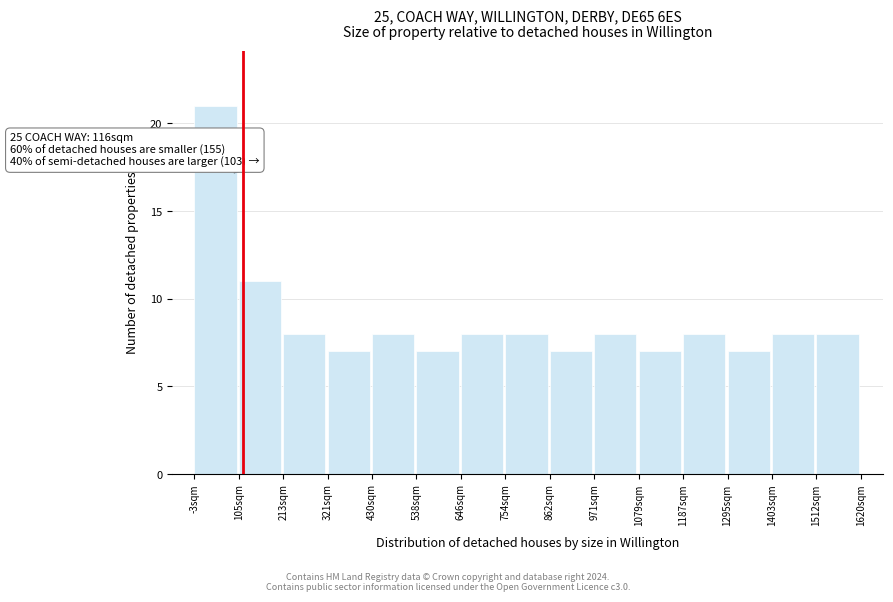

Which range on the x-axis has the tallest bar?

0 to 100